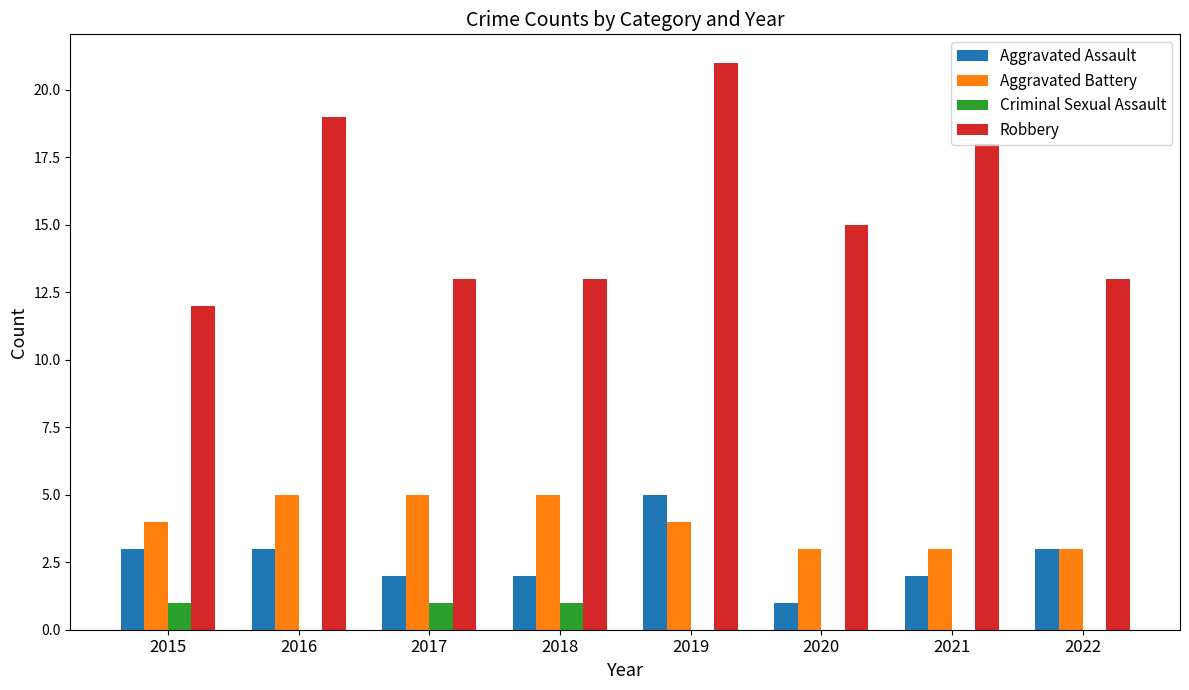

Is it true that Criminal Sexual Assault equals 0 at 2016?

True